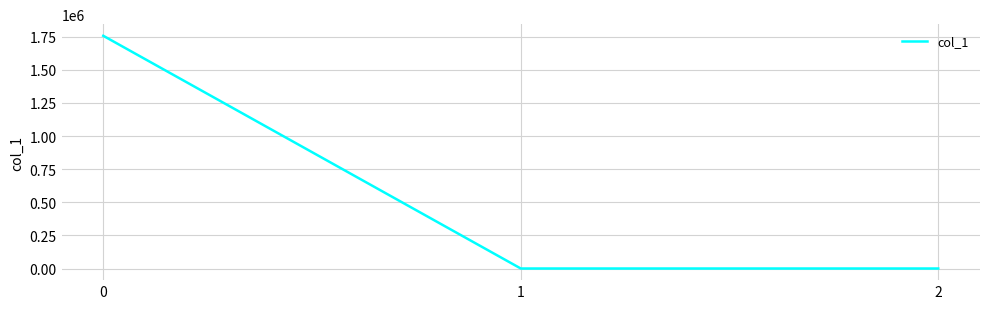

True or false: the data shows 1756979.7 at 0.

True